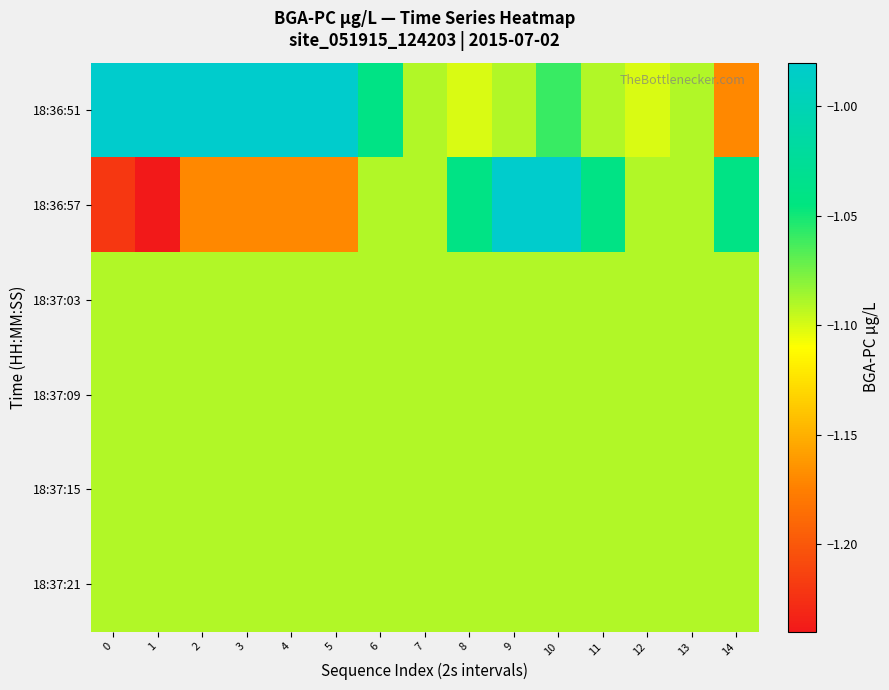

Reading left to right, what are all the values shown in this chart?

row_0: -1.0	-1.0	-1.0	-1.0	-1.0	-1.0	-1.0	-1.1	-1.1	-1.1	-1.1	-1.1	-1.1	-1.1	-1.2
row_1: -1.2	-1.2	-1.2	-1.2	-1.2	-1.2	-1.1	-1.1	-1.0	-1.0	-1.0	-1.0	-1.1	-1.1	-1.0
row_2: -1.1	-1.1	-1.1	-1.1	-1.1	-1.1	-1.1	-1.1	-1.1	-1.1	-1.1	-1.1	-1.1	-1.1	-1.1
row_3: -1.1	-1.1	-1.1	-1.1	-1.1	-1.1	-1.1	-1.1	-1.1	-1.1	-1.1	-1.1	-1.1	-1.1	-1.1
row_4: -1.1	-1.1	-1.1	-1.1	-1.1	-1.1	-1.1	-1.1	-1.1	-1.1	-1.1	-1.1	-1.1	-1.1	-1.1
row_5: -1.1	-1.1	-1.1	-1.1	-1.1	-1.1	-1.1	-1.1	-1.1	-1.1	-1.1	-1.1	-1.1	-1.1	-1.1